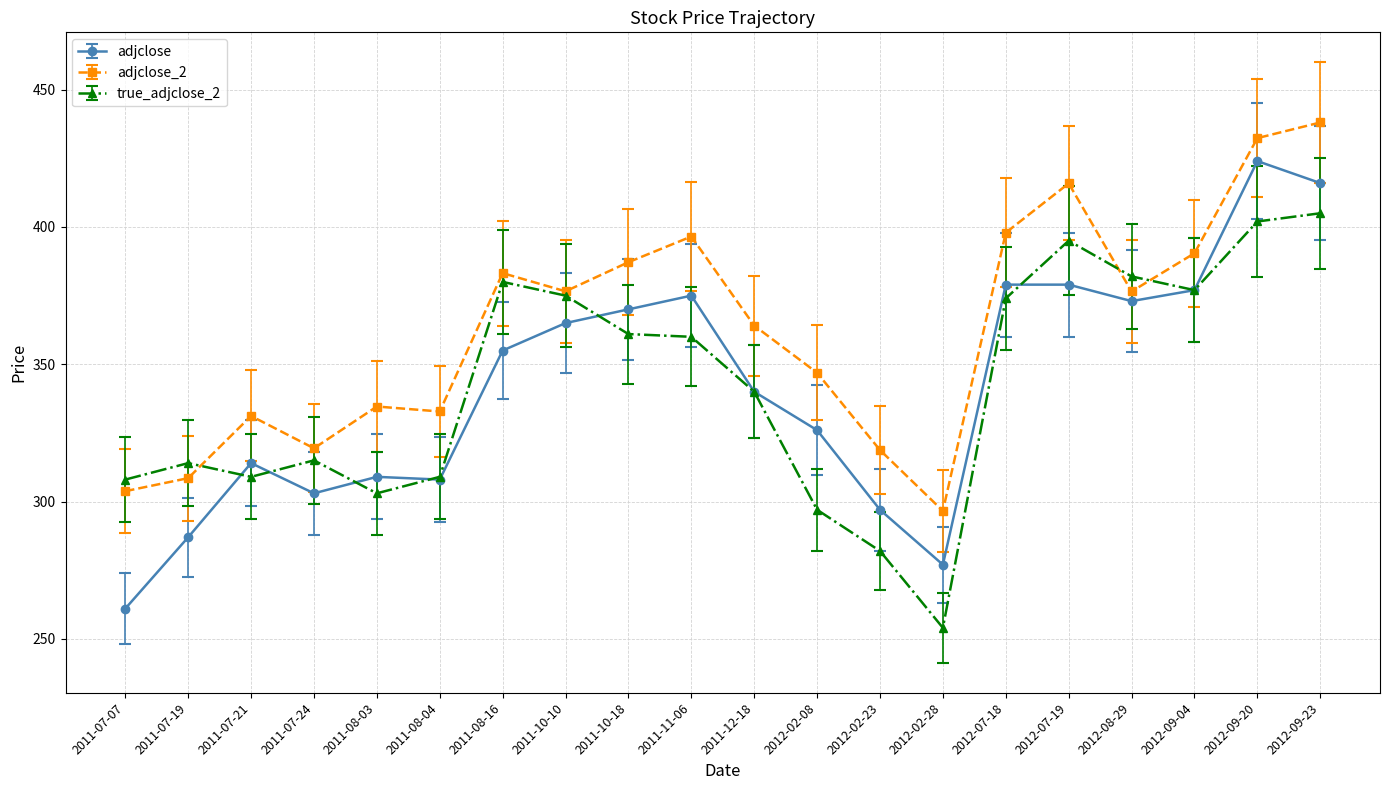

Does the chart display data point markers on the line(s)?

Yes